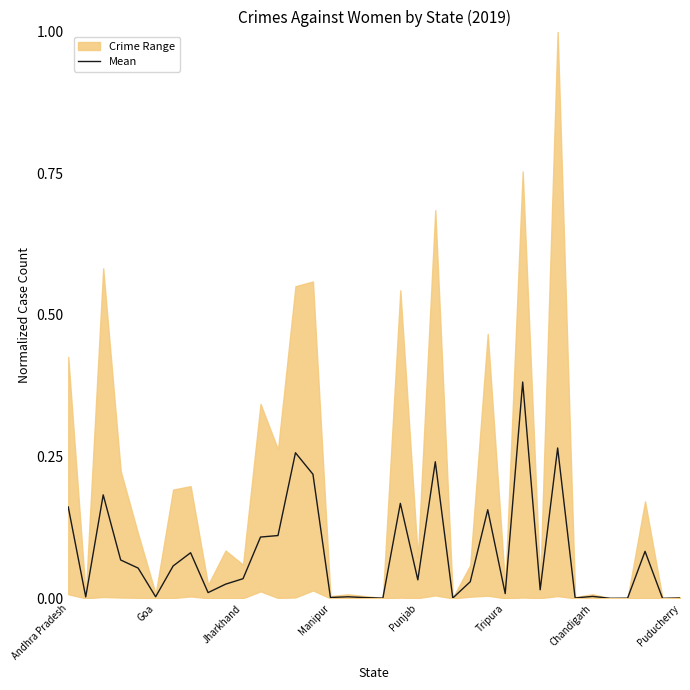

What is the difference between the maximum and minimum values?

0.4